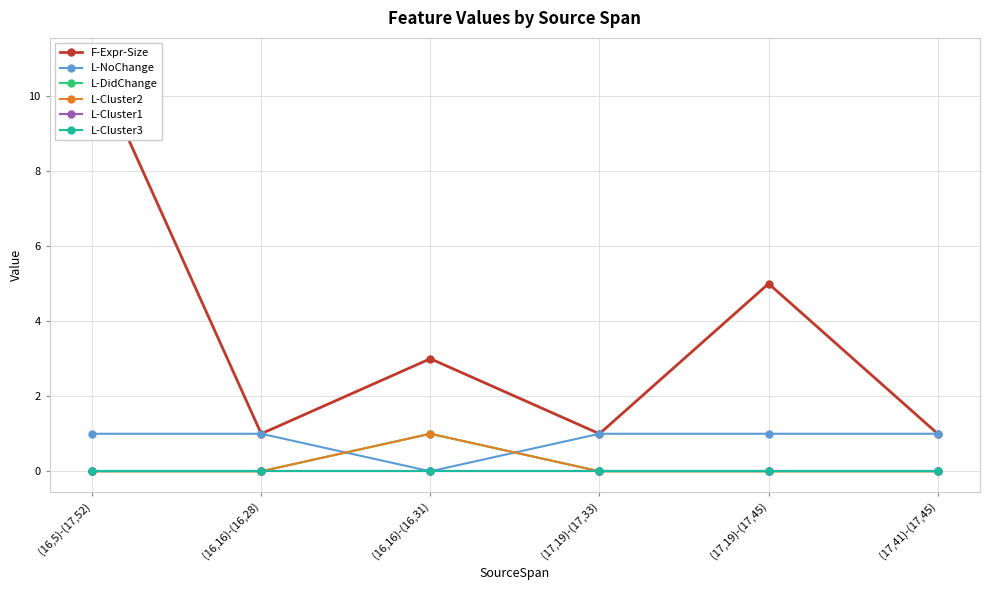

At (17,19)-(17,45), list the series in order from largest to smallest.

F-Expr-Size, L-NoChange, L-DidChange, L-Cluster2, L-Cluster1, L-Cluster3